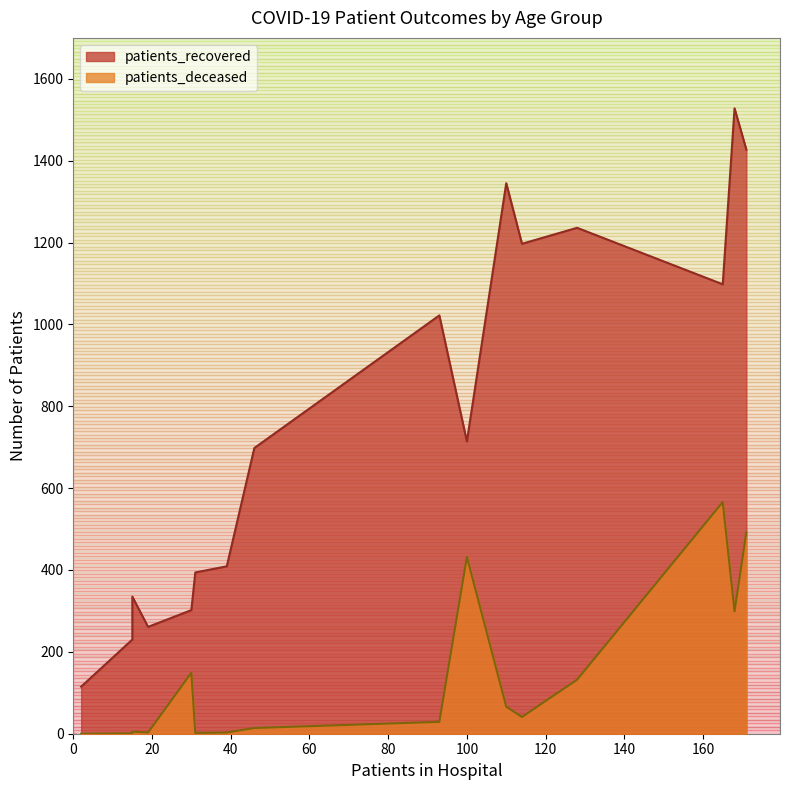

True or false: patients_deceased has a value of 3 at 30 - 34.

True